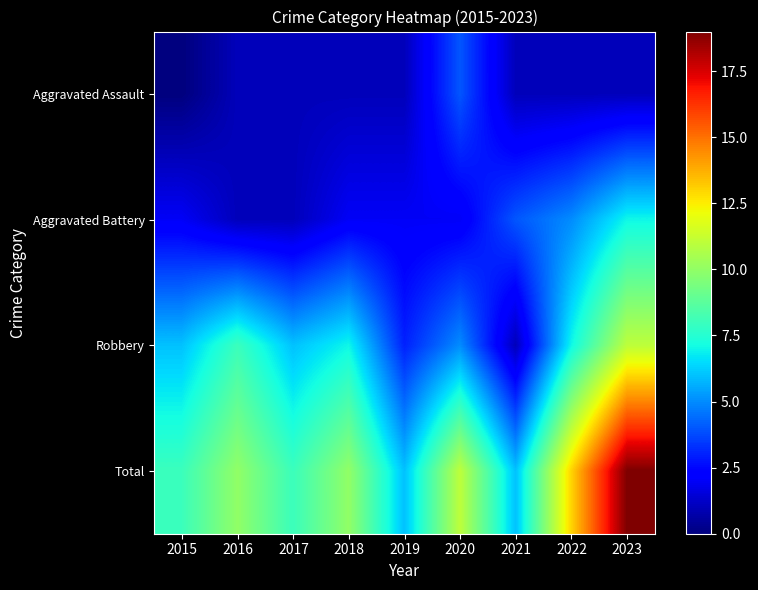

Which label corresponds to the smallest value in the chart?

2015